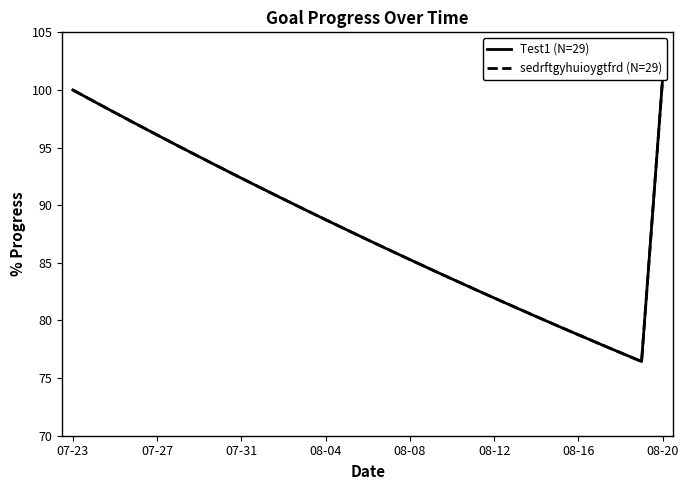

Between 18 and 21, which series saw the biggest shift?

Test1 (N=29)